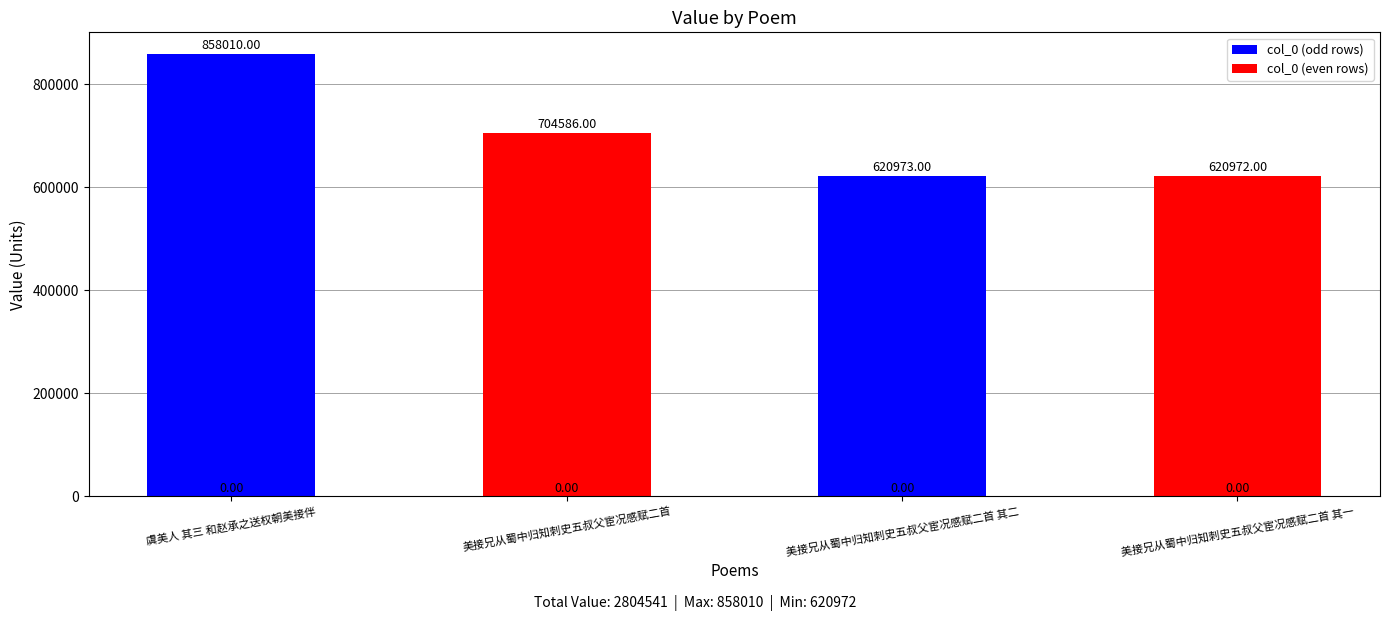

Count the number of data series in this chart.

1